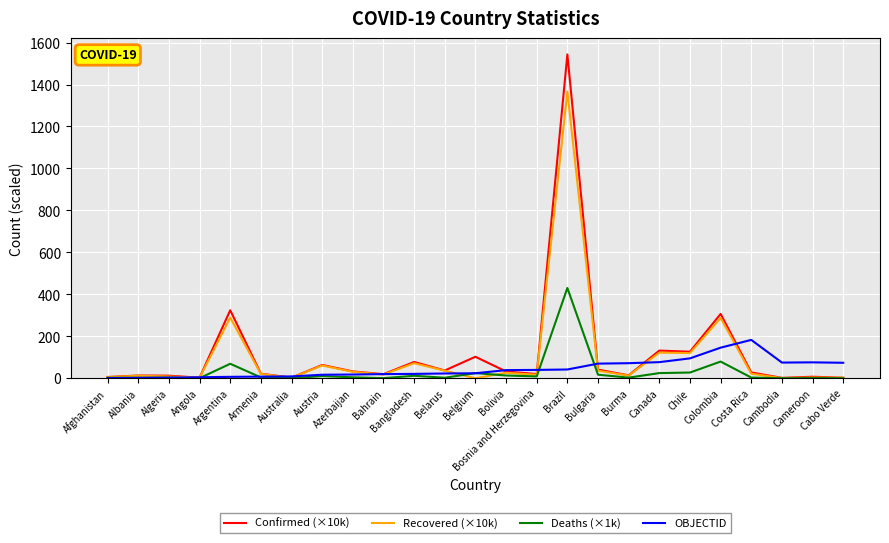

What is the maximum value for Deaths (×1k)?

430.4